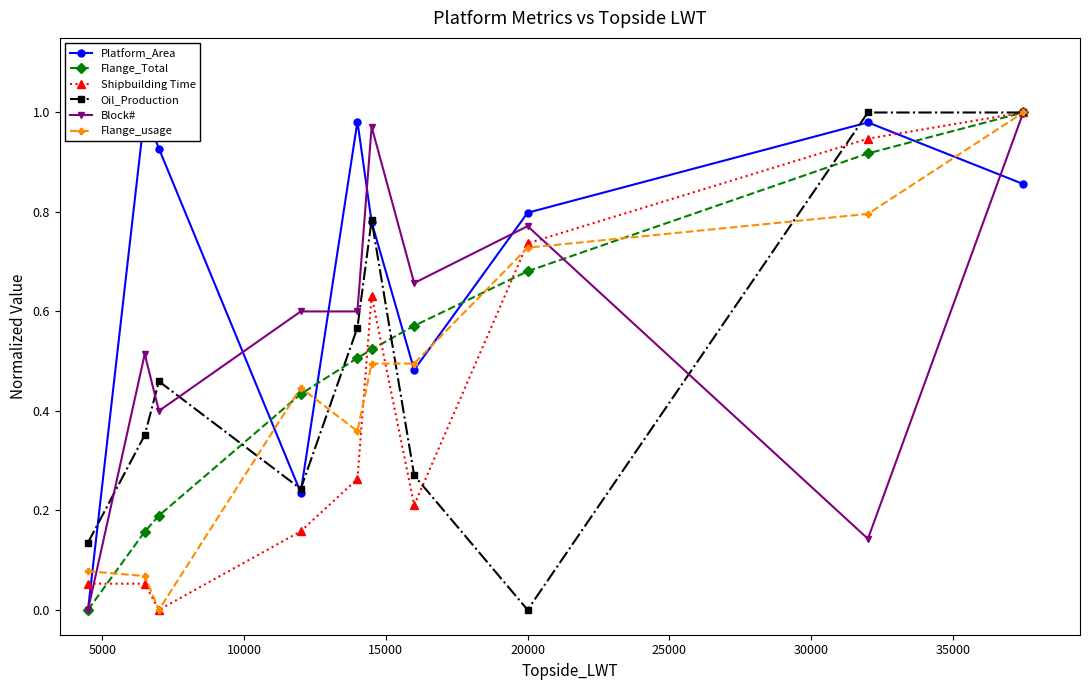

Is this an area chart (filled region under the line)?

No